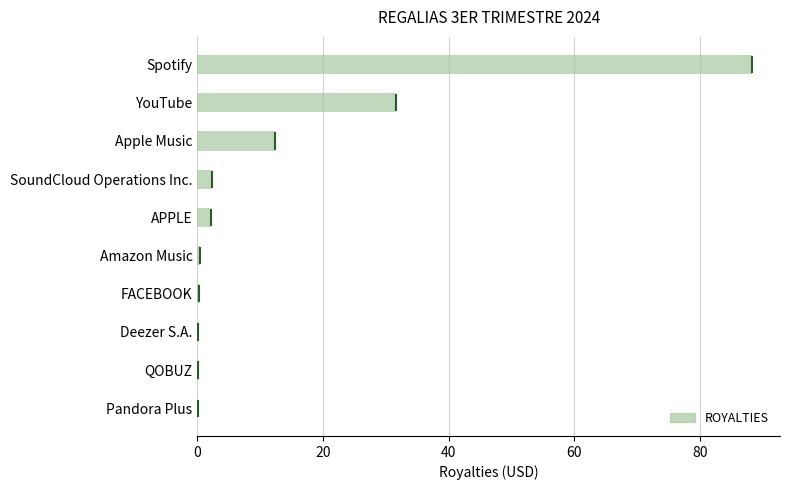

Are the bars horizontal?

Yes